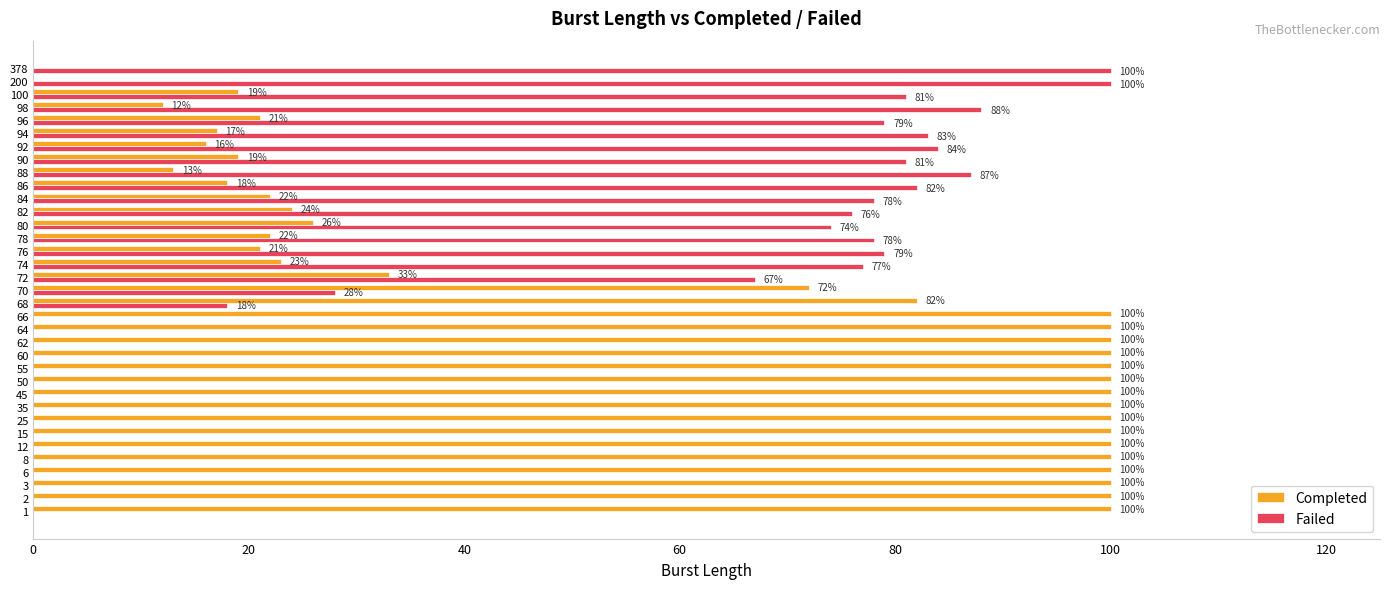

True or false: Completed has a value of 28 at 90.

False